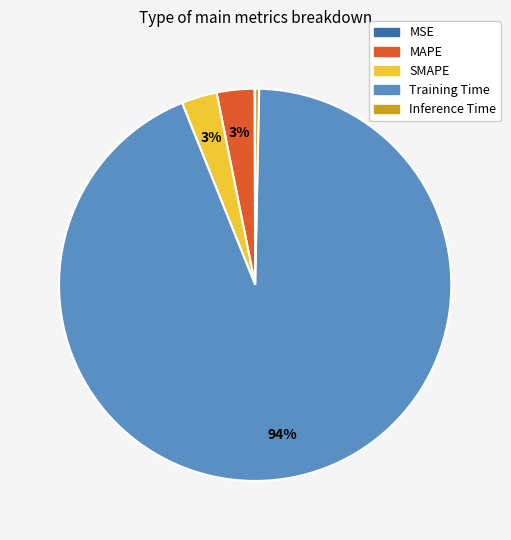

Do SMAPE and Inference Time together represent more than half of the pie?

No